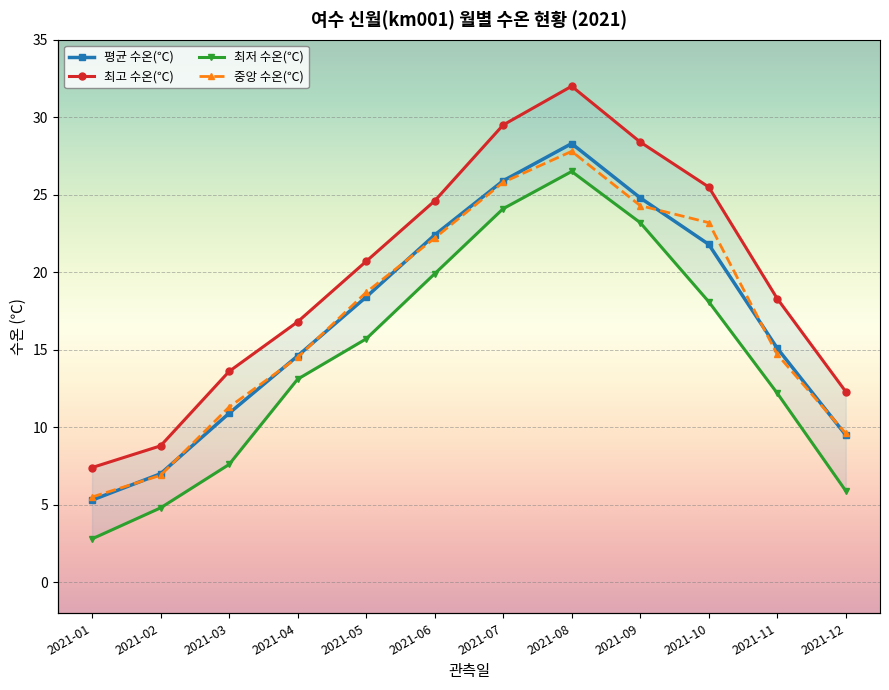

What is the spread (max minus min) of values at 2021-12?

6.4